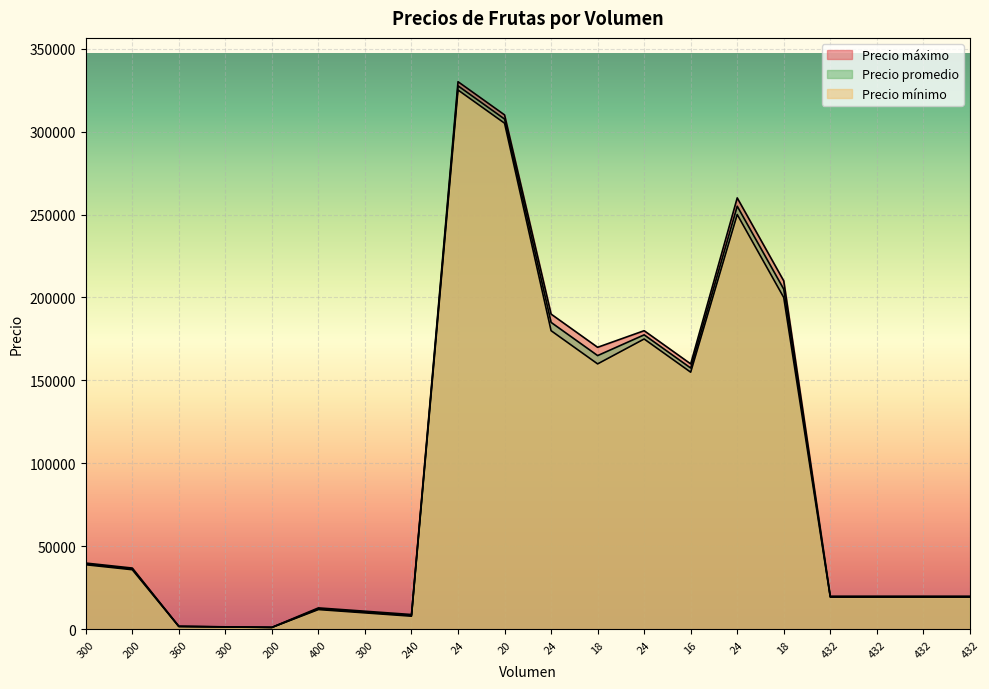

What are all the series names shown in the legend?

Precio máximo, Precio mínimo, Precio promedio